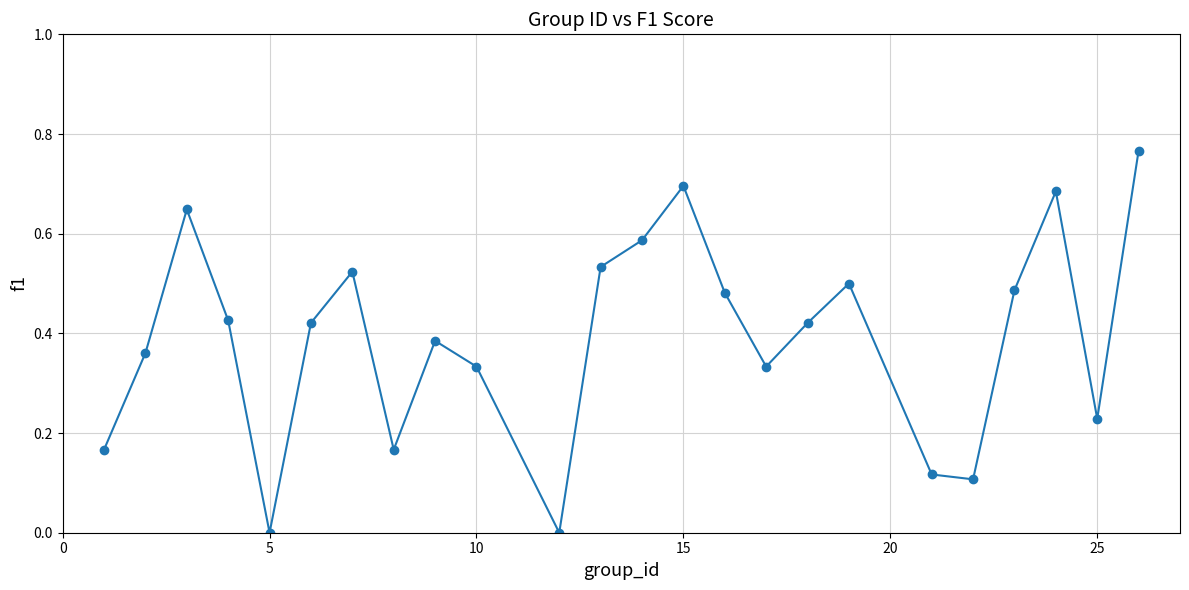

True or false: the data has more than 2 interior local peaks.

True